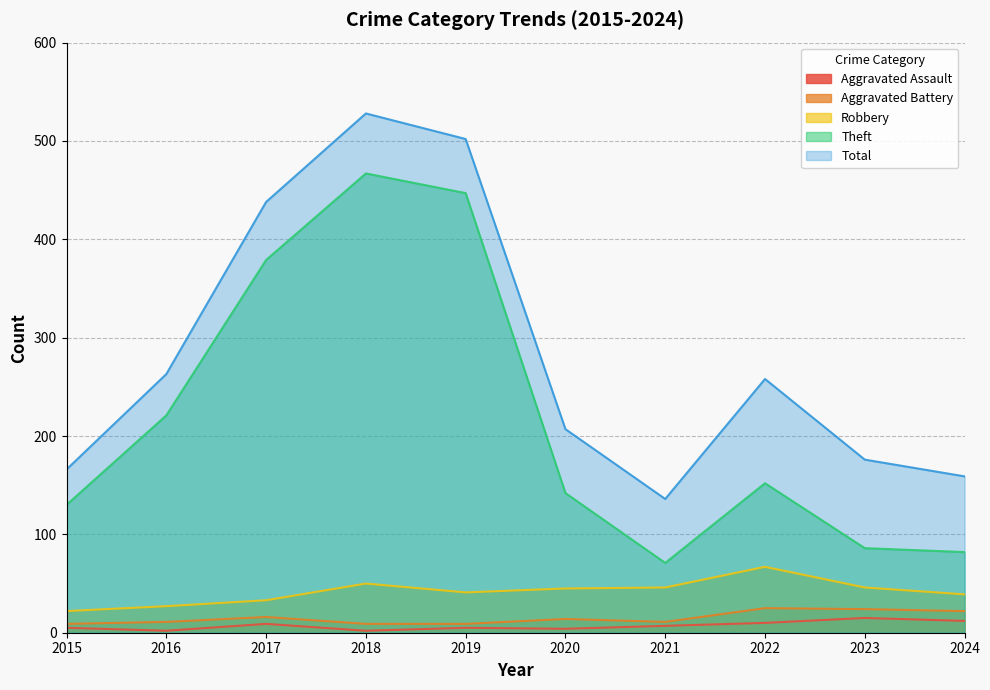

What is the value of the Robbery point at the 1st from the left?

22